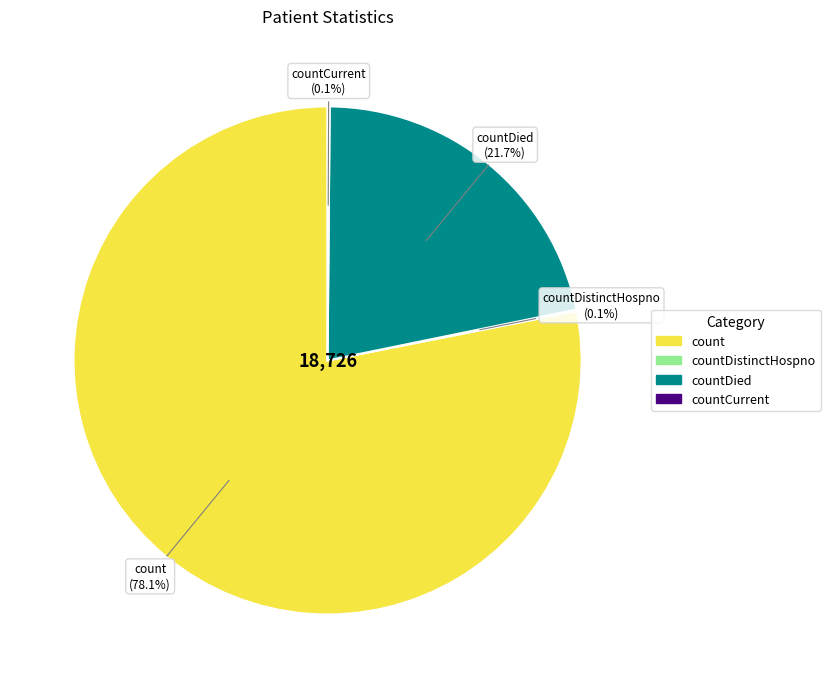

Is there any slice that represents more than half of the pie?

Yes